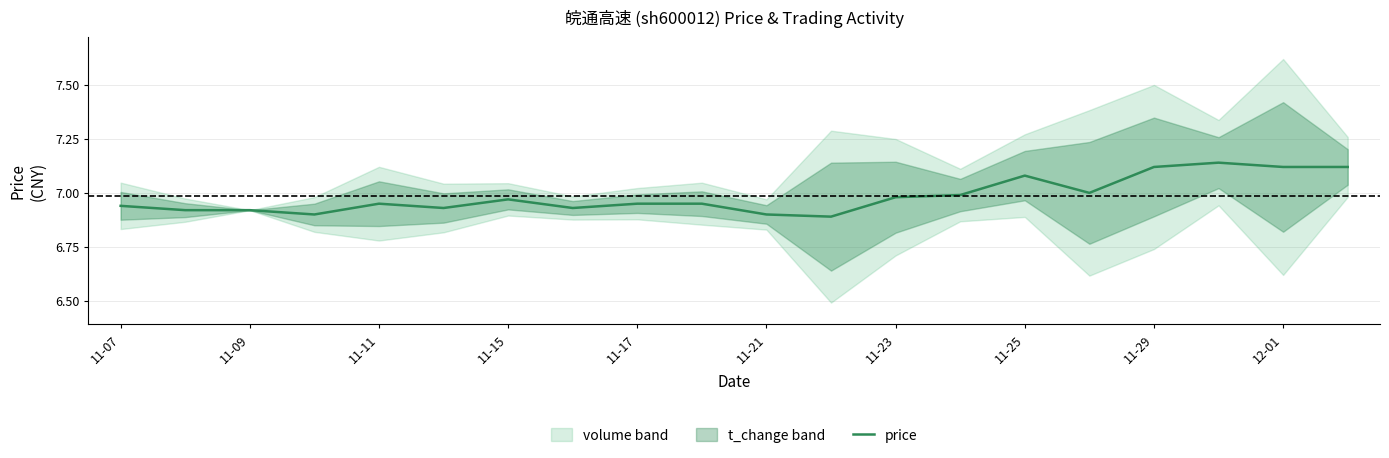

What is the maximum value shown in the chart?

7.1